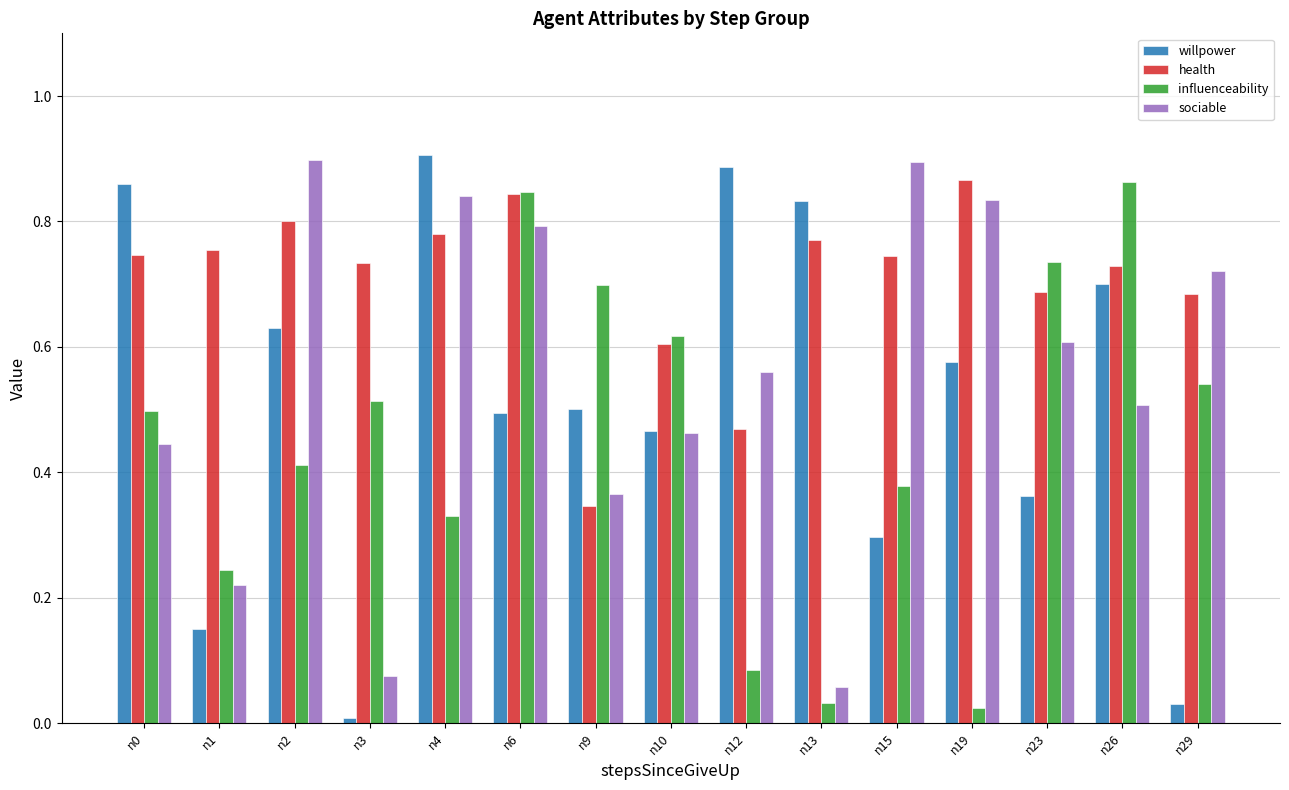

Count the number of data series in this chart.

4